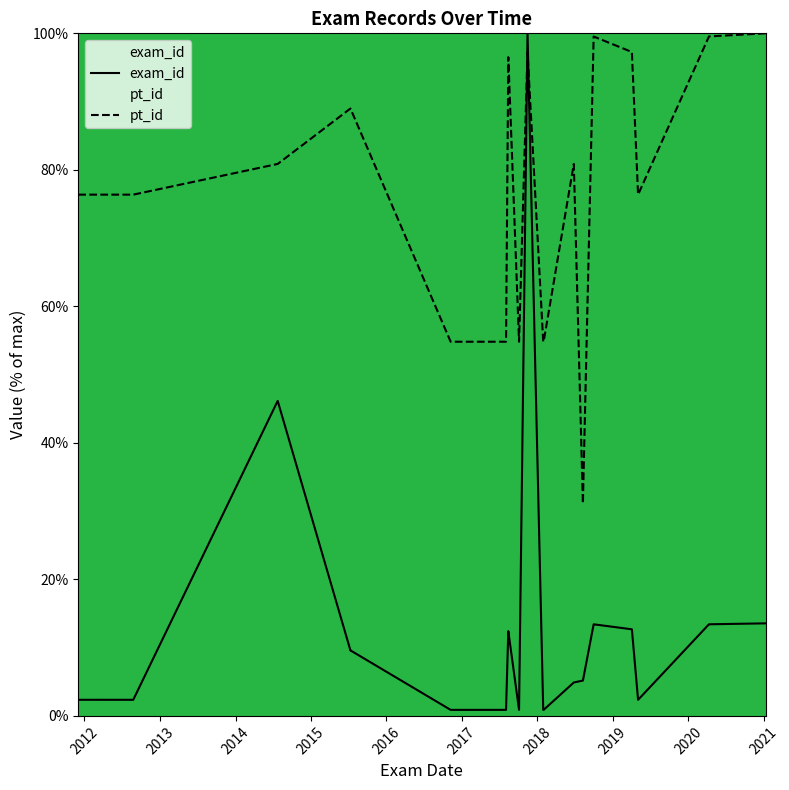

What is the value of the pt_id point at the 27th from the left?

97.3